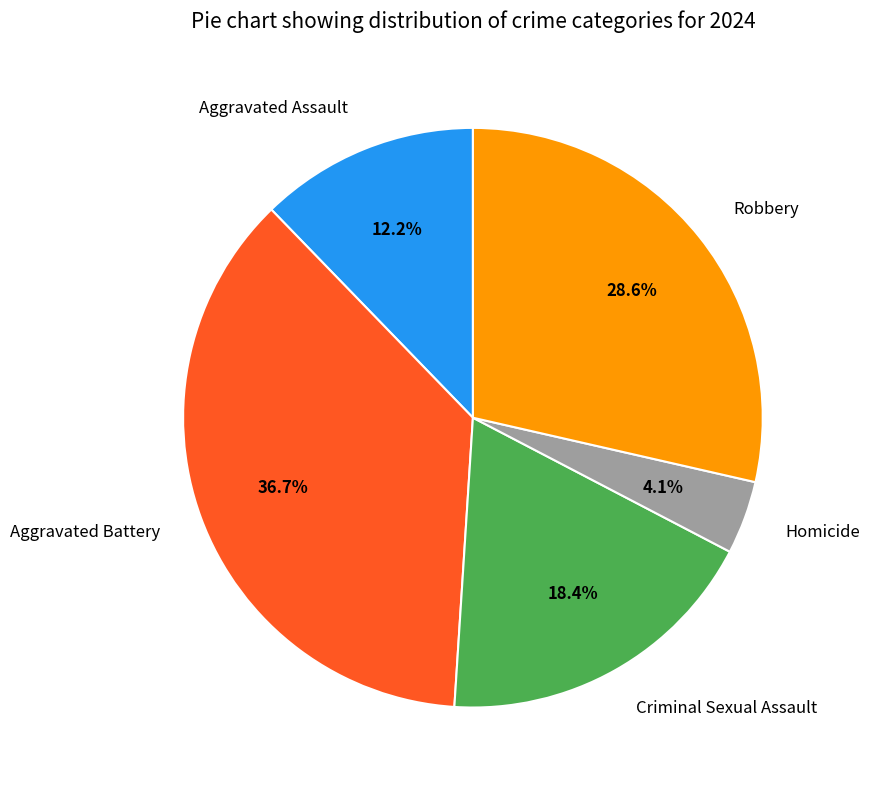

Does any single category account for the majority?

No